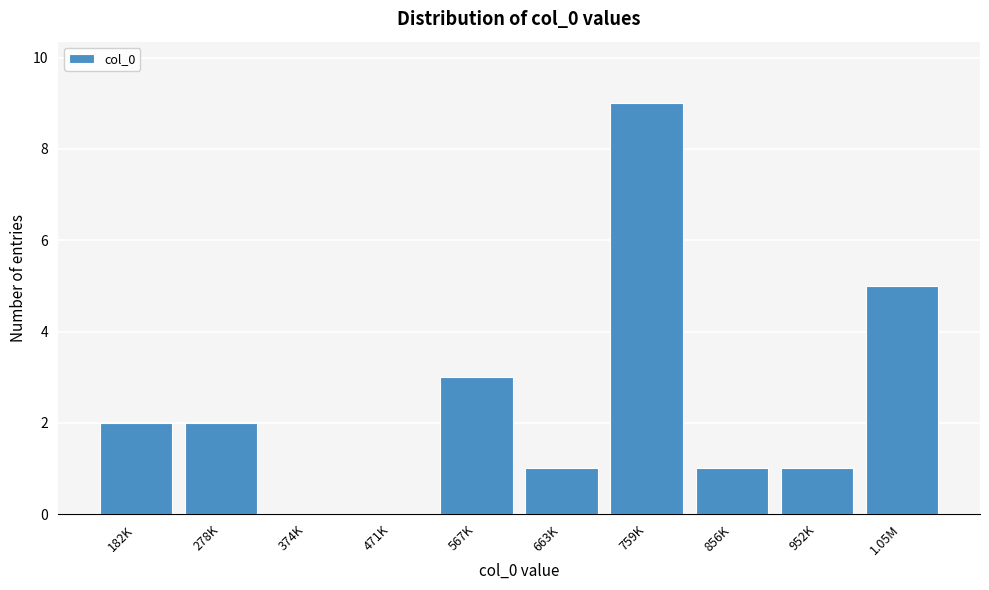

Reading left to right, list all the values displayed in this chart.

182K=2	278K=2	374K=0	471K=0	567K=3	663K=1	759K=9	856K=1	952K=1	1.05M=5